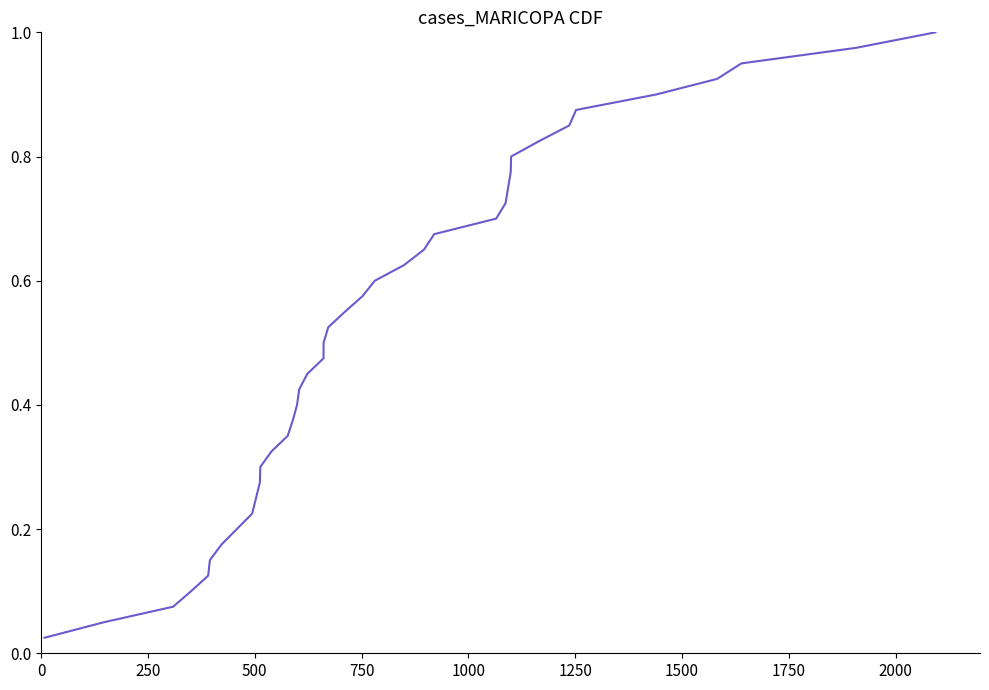

Does the chart display data point markers on the line(s)?

No